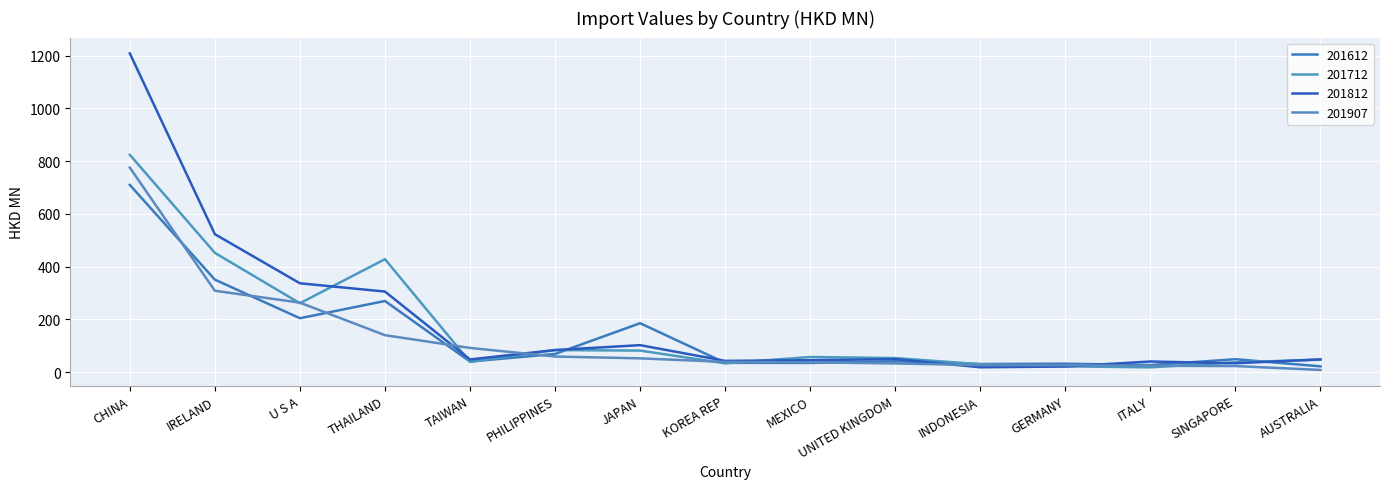

What is the label of the 8th point from the left?

KOREA REP